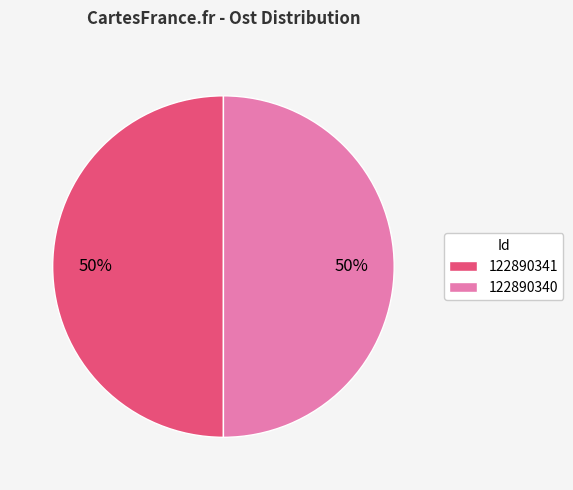

To the nearest percent, what is the combined percentage of 122890341 and 122890340?

100%